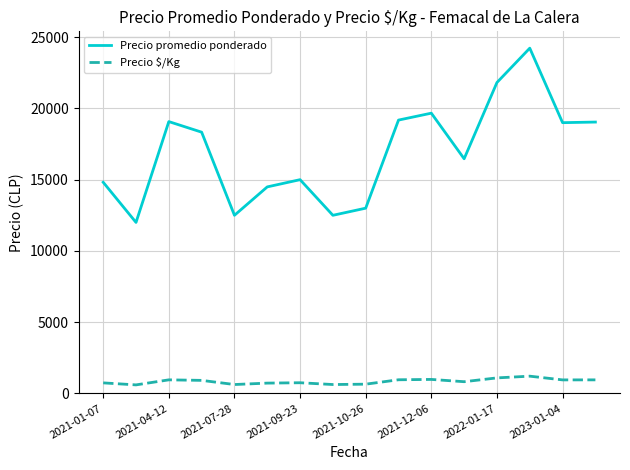

True or false: Precio $/Kg and Precio promedio ponderado intersect in this chart.

False